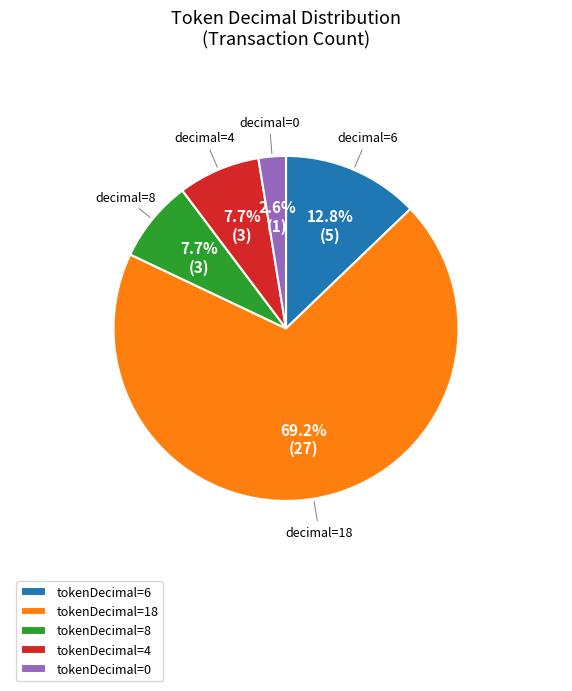

To the nearest percent, what is the average slice percentage?

20%